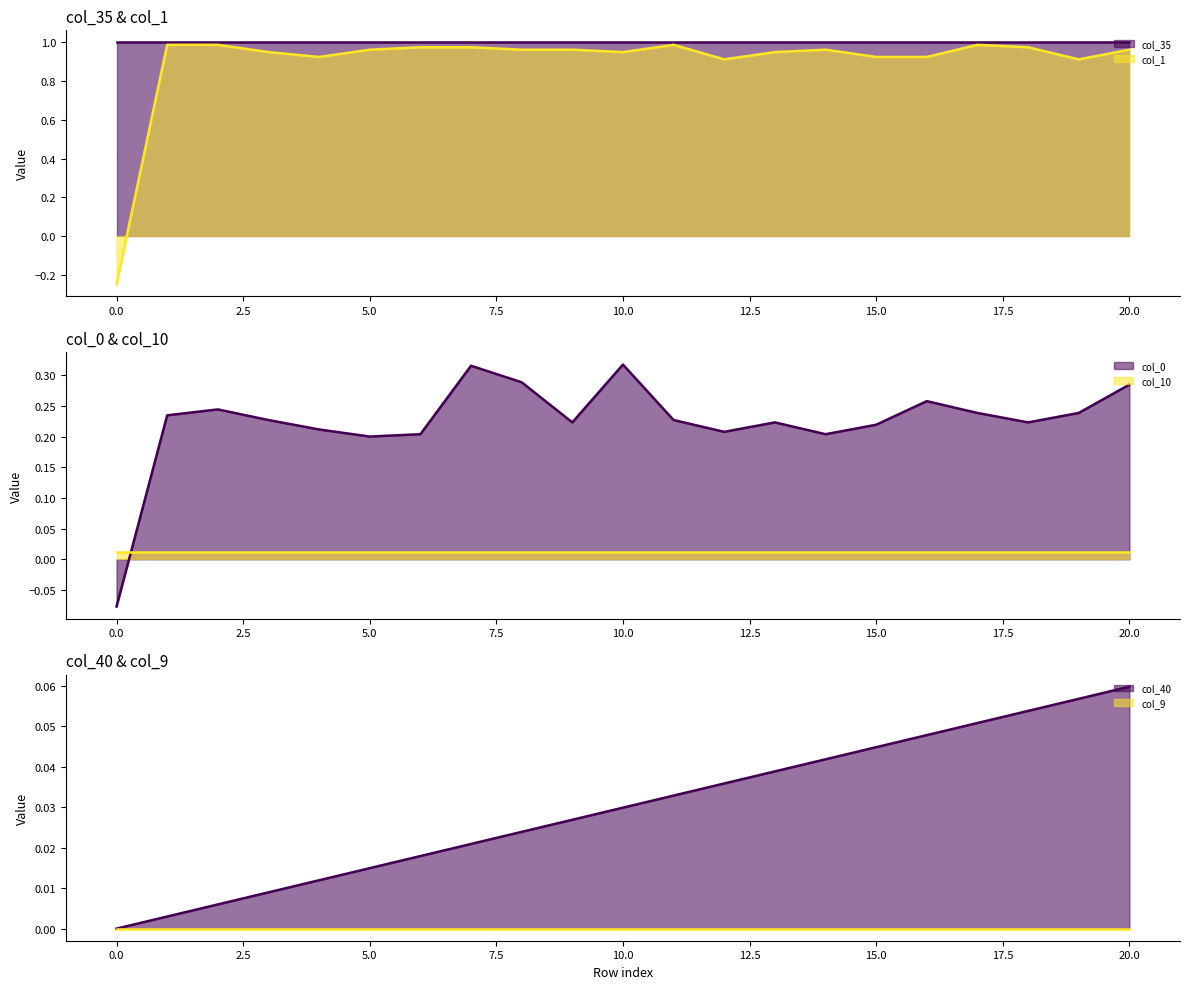

What is the label of the 13th point from the left?

12